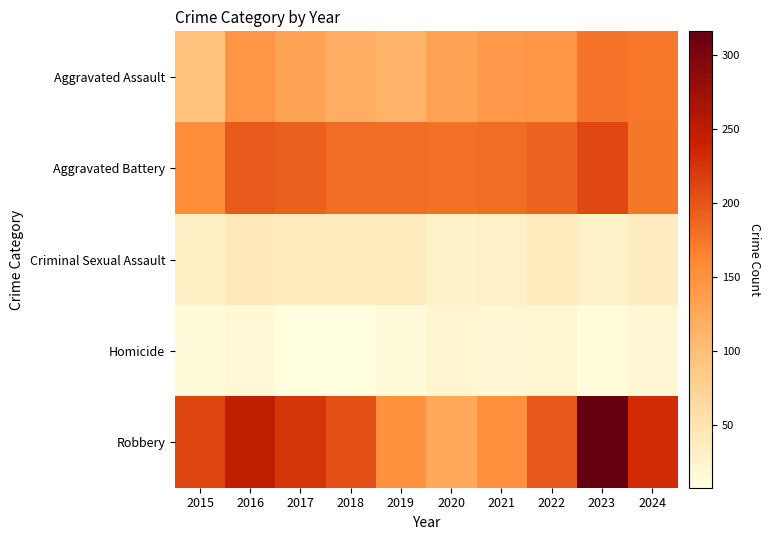

Which series has the largest total across all categories?

Robbery